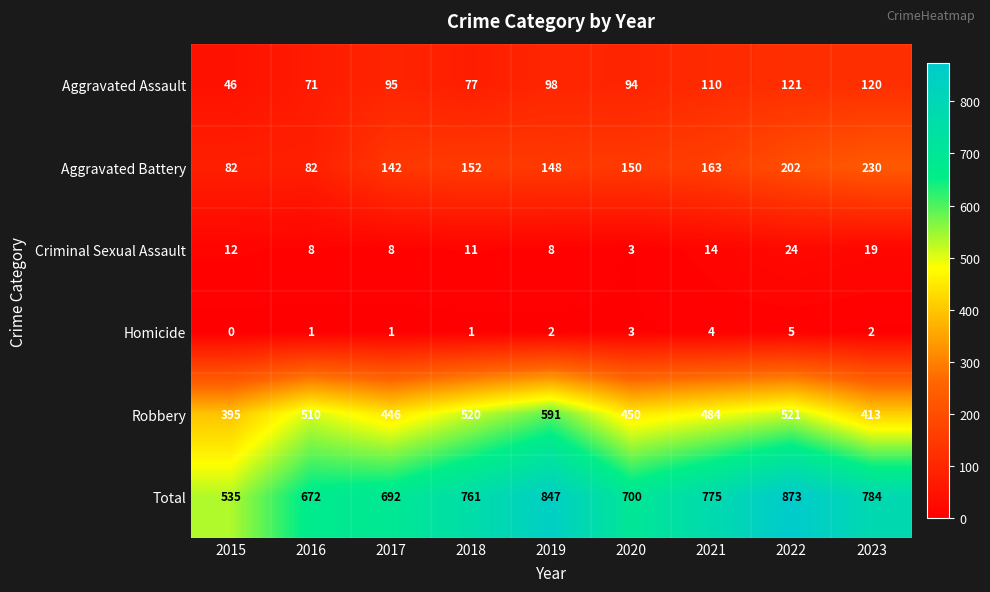

Rank the series at 2021 from highest to lowest value.

Total, Robbery, Aggravated Battery, Aggravated Assault, Criminal Sexual Assault, Homicide